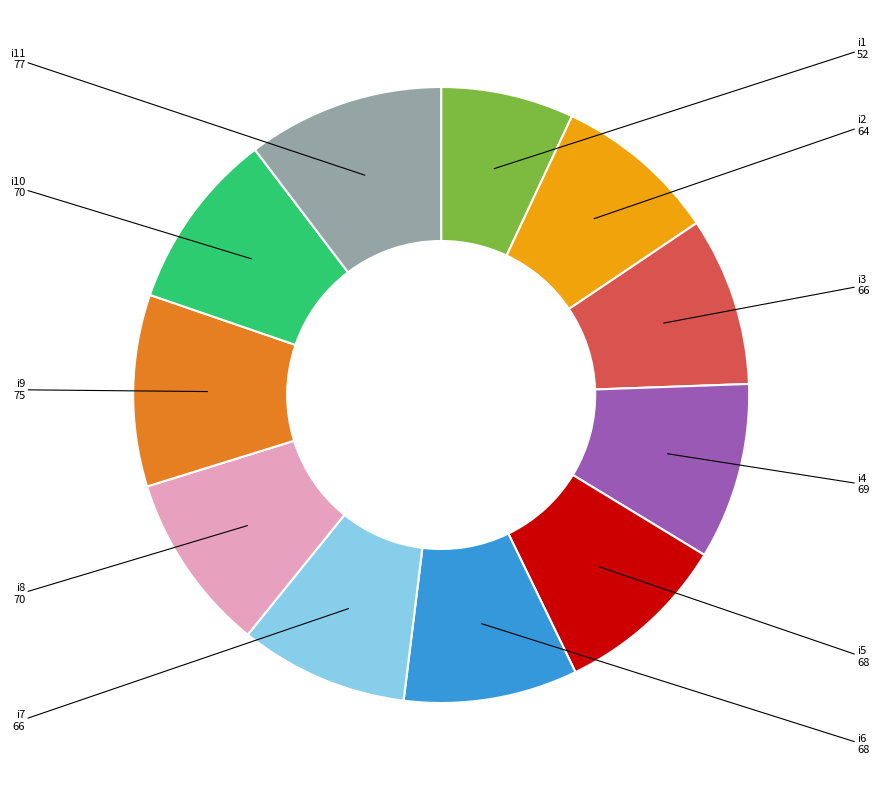

Does any single category account for the majority?

No